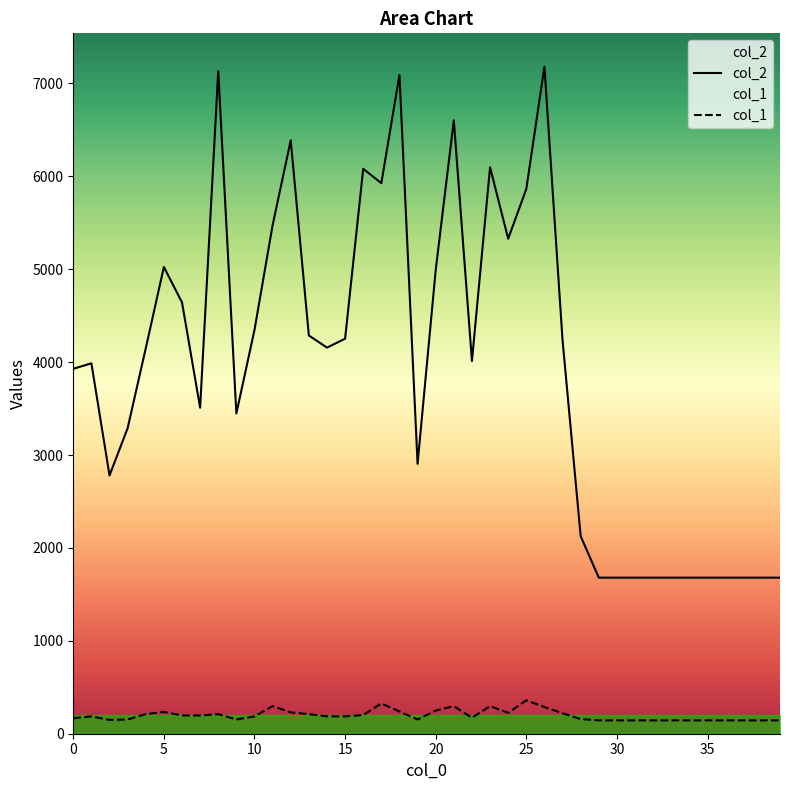

What is the smallest value displayed?

143.6